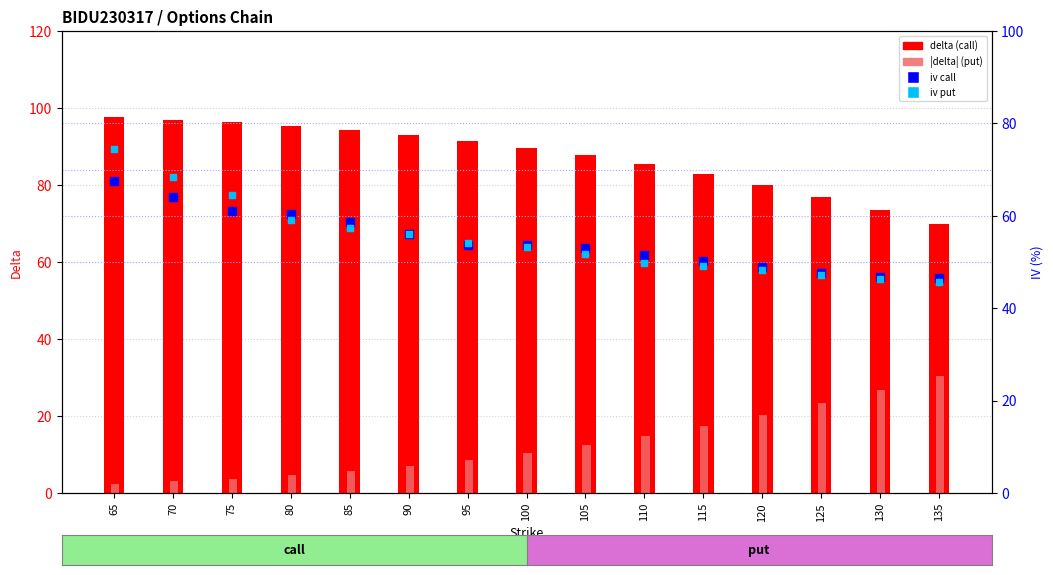

Which series reaches the maximum Y coordinate?

delta (call)